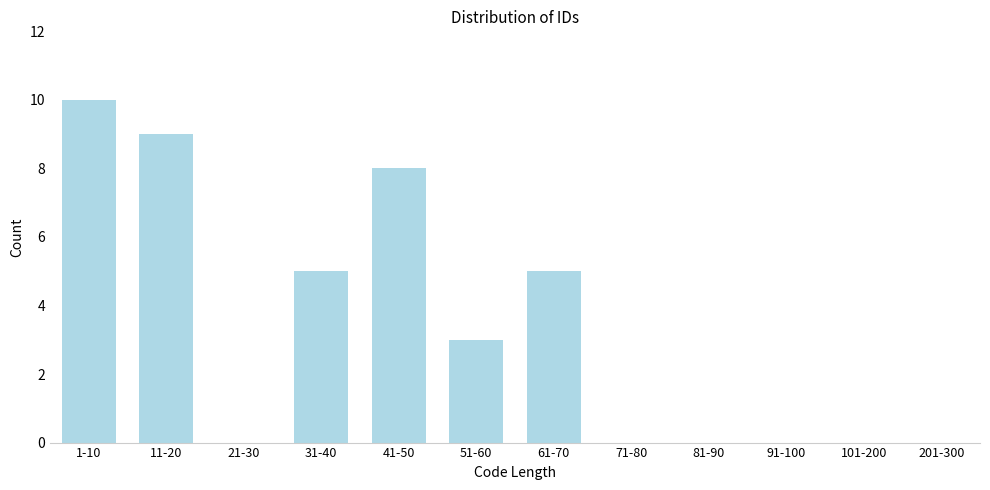

Reading right to left, transcribe all the data shown in this chart.

201-300=0	101-200=0	91-100=0	81-90=0	71-80=0	61-70=5	51-60=3	41-50=8	31-40=5	21-30=0	11-20=9	1-10=10